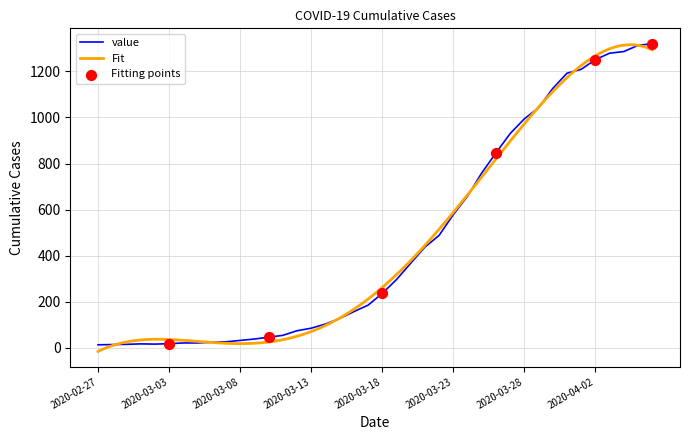

Approximately how many times larger is the value at 2020-03-18 compared to 2020-03-13?

2.8